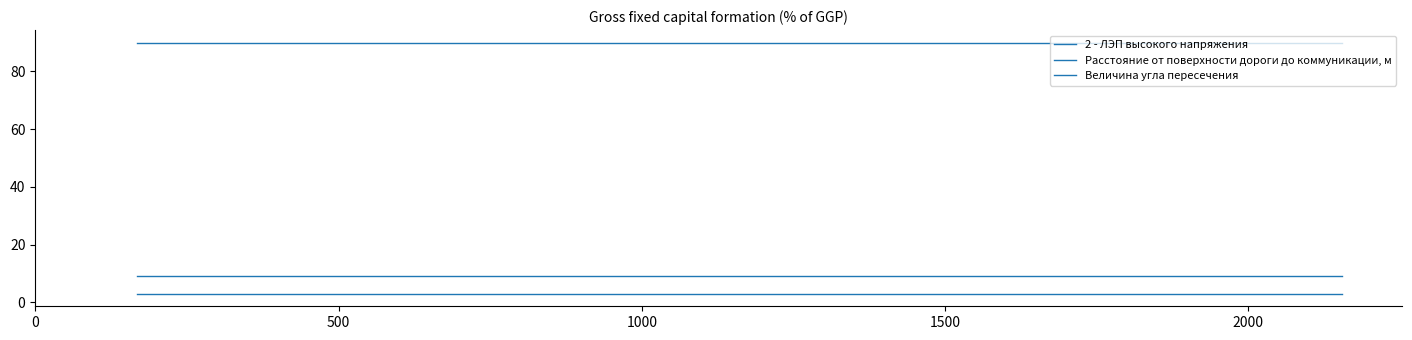

What is the minimum value shown in the chart?

3